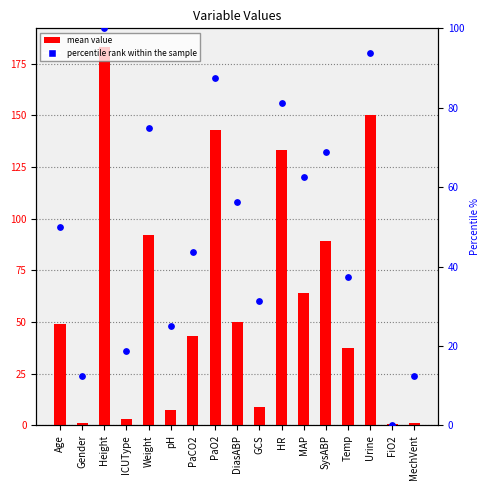

At which category is the sum across all series the highest?

Height